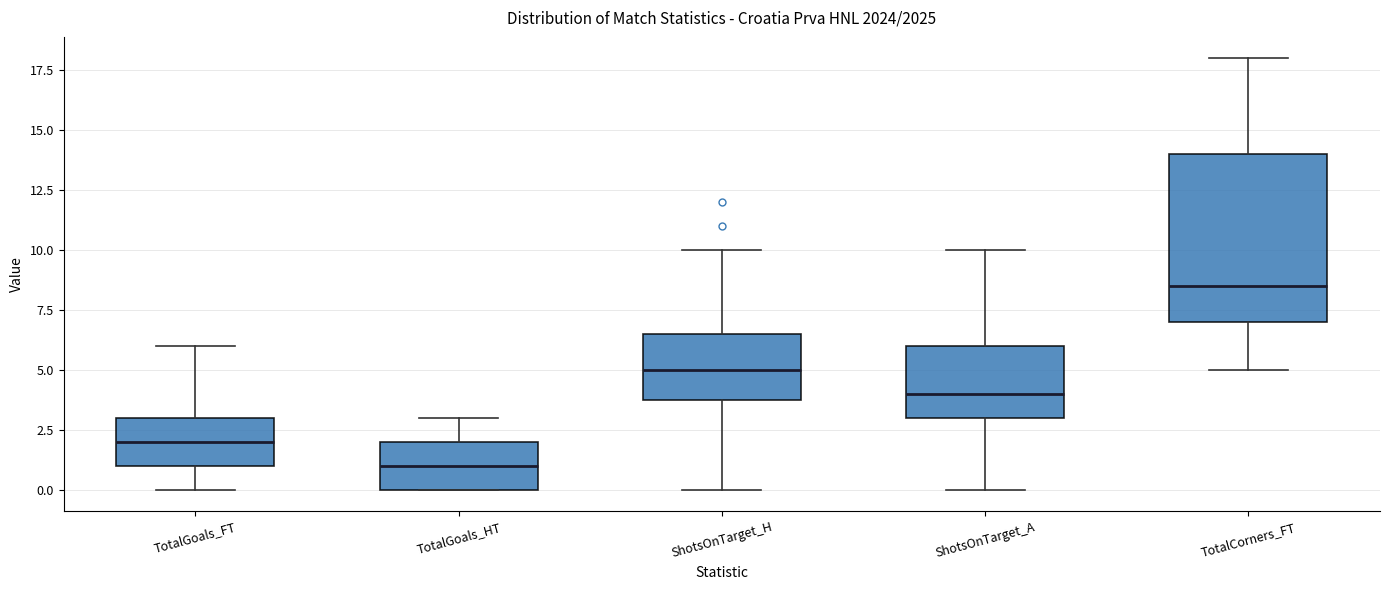

Reading left to right, read every box against the y-axis: the position of its median line, the range the box covers, and the ends of its whiskers. The values are not printed on the chart, so give them approximately, as read against the axis.

TotalGoals_FT: median 2.0, box 1.0 to 3.0, whiskers 0.0 to 6.0
TotalGoals_HT: median 1.0, box 0.0 to 2.0, whiskers 0.0 to 3.0
ShotsOnTarget_H: median 5.0, box 4.0 to 6.5, whiskers 0.0 to 10.0
ShotsOnTarget_A: median 4.0, box 3.0 to 6.0, whiskers 0.0 to 10.0
TotalCorners_FT: median 8.5, box 7.0 to 14.0, whiskers 5.0 to 18.0